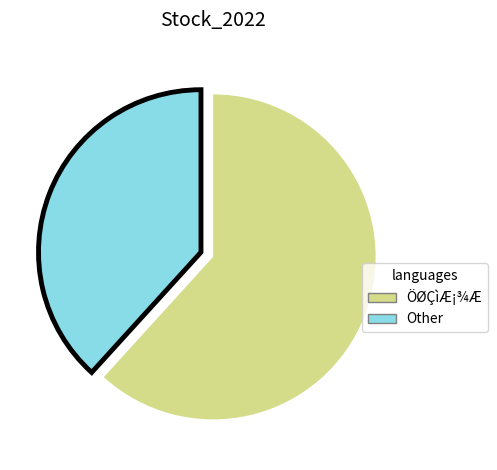

What is the largest slice in the pie chart?

ÖØÇìÆ¡¾Æ